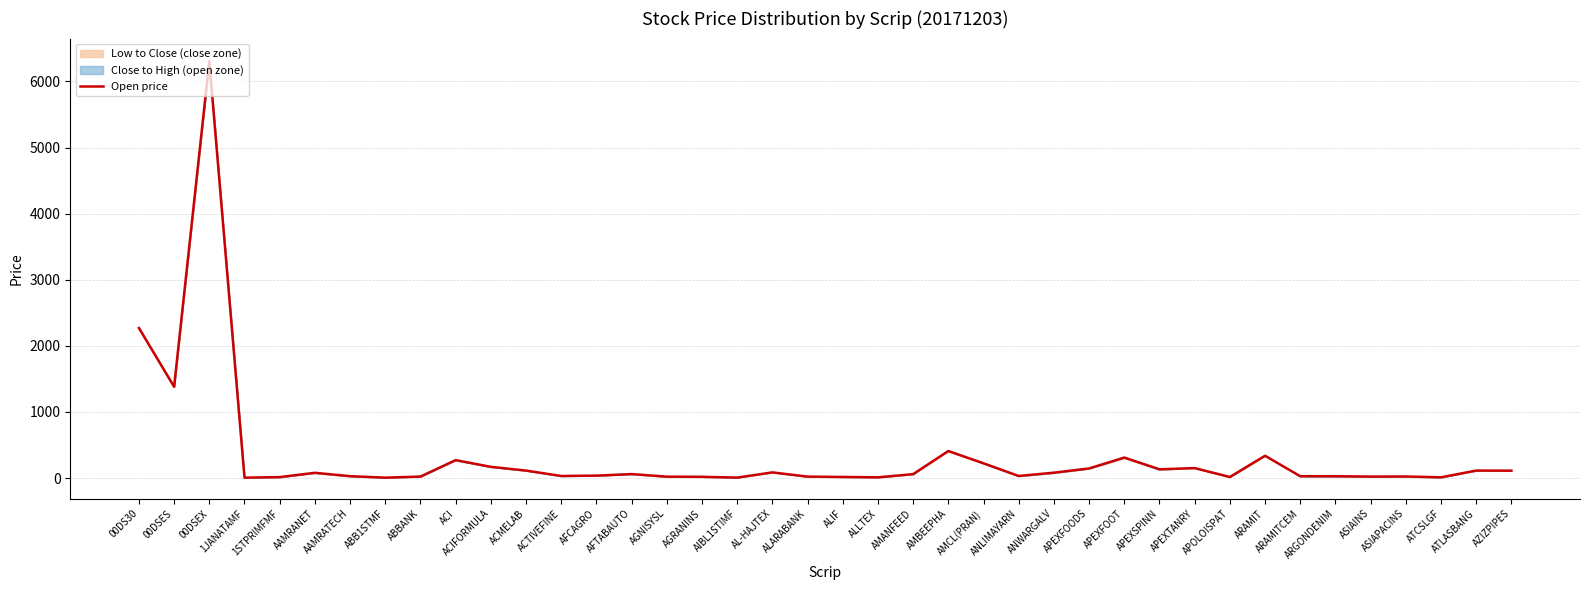

What is the difference between the maximum and minimum values?

6300.5